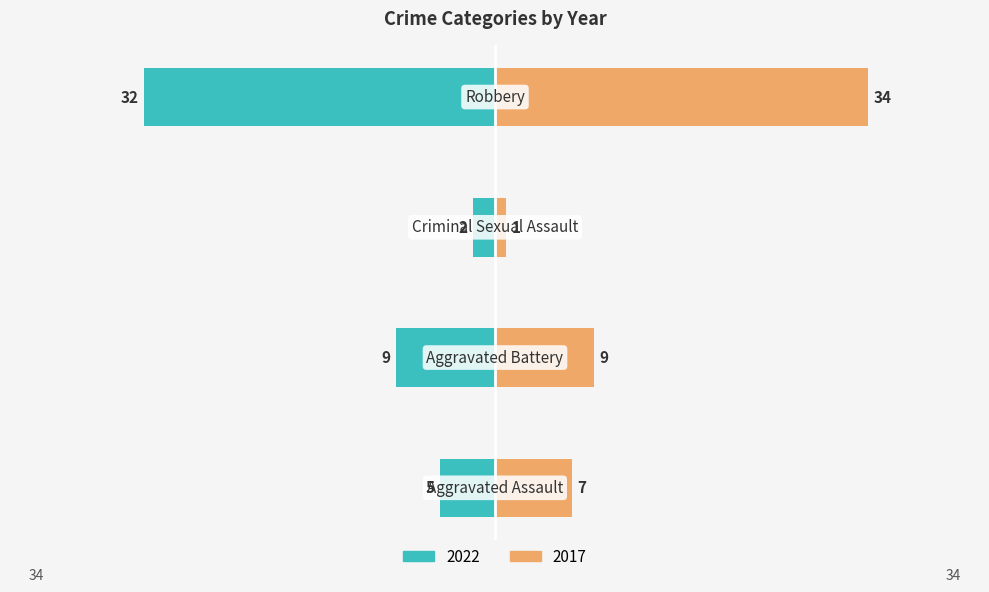

What is the label of the 2nd bar from the left?

Aggravated Battery